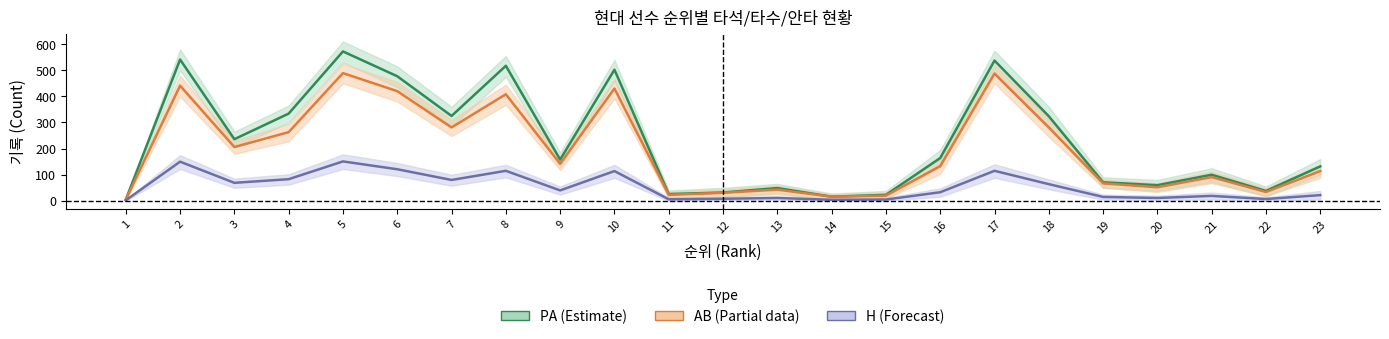

How many categories are shown in the chart?

23